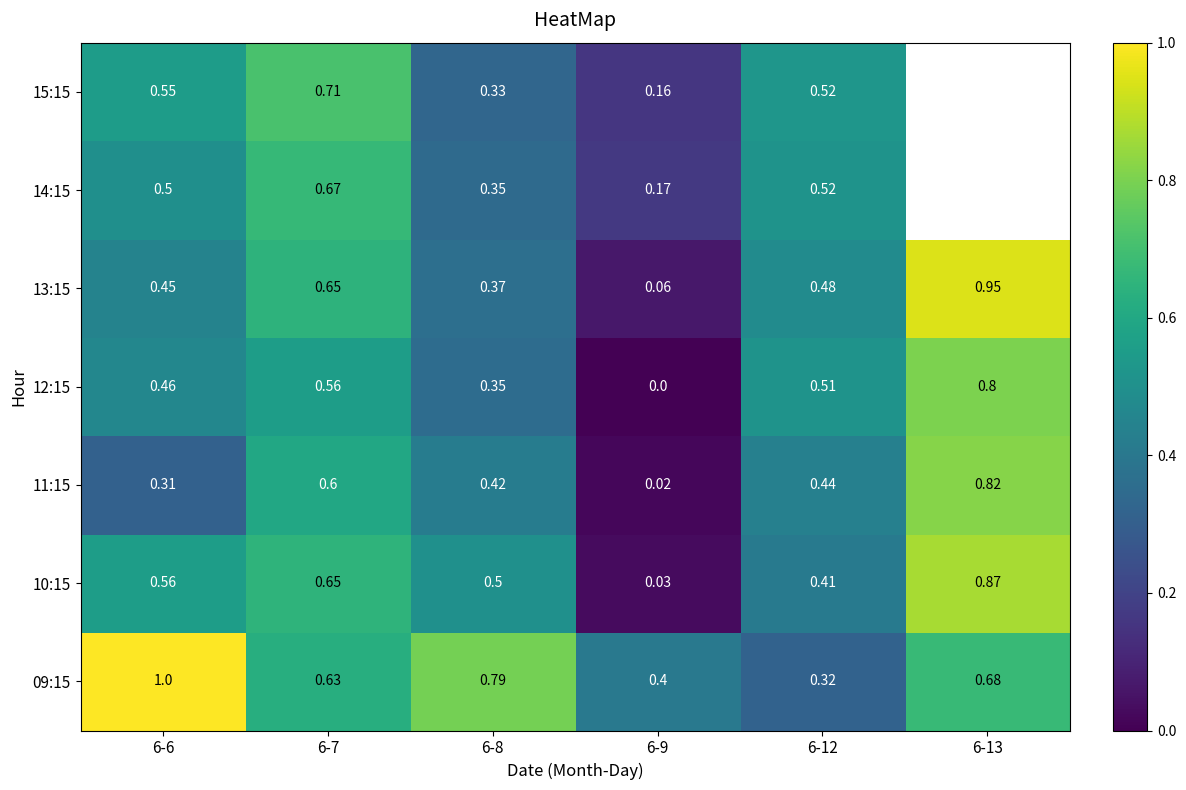

What is the total value across all series at 6-6?

3.8